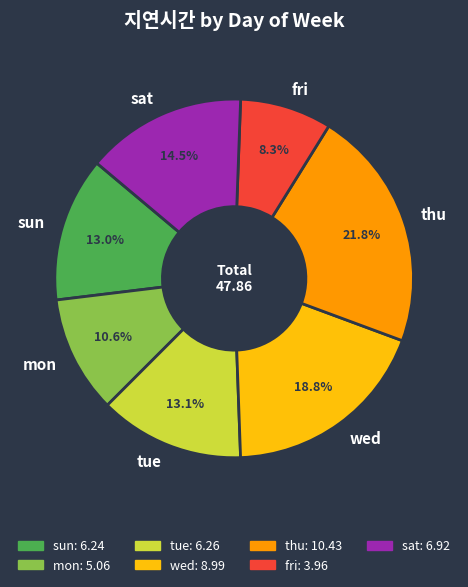

Is there any slice that represents more than half of the pie?

No